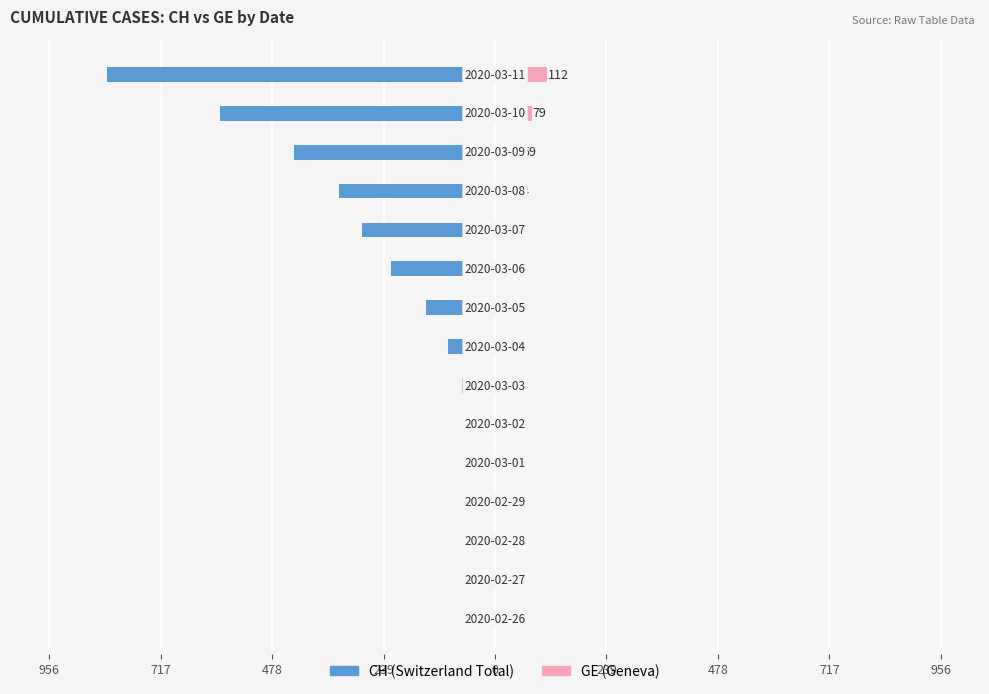

How many values in the GE series exceed 15?

7